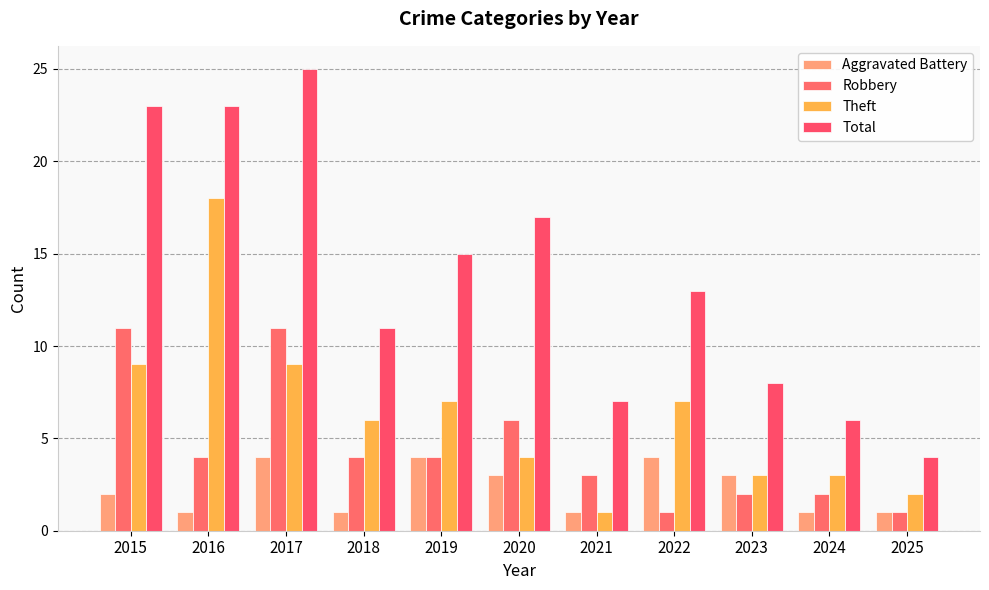

What is the difference between the maximum and minimum values in the Theft series?

17